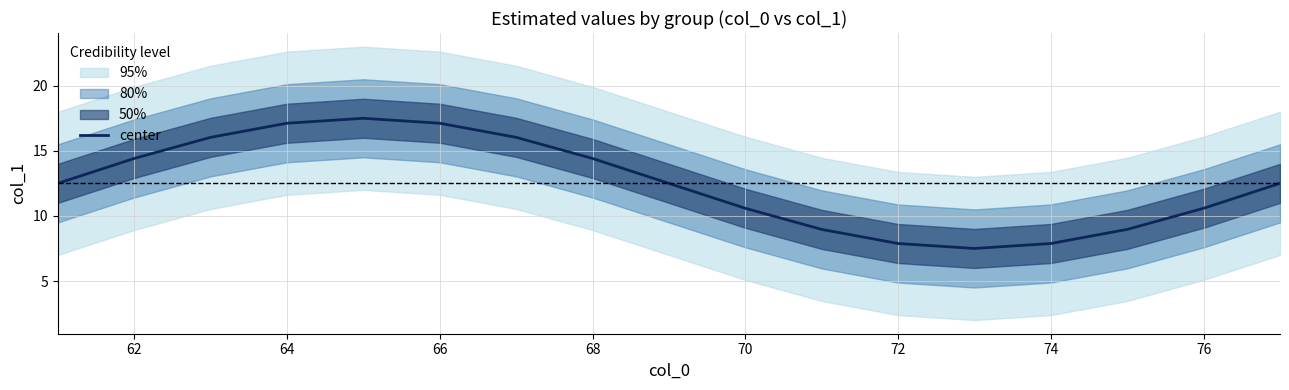

What is the value of the 11th point from the left?

9.0